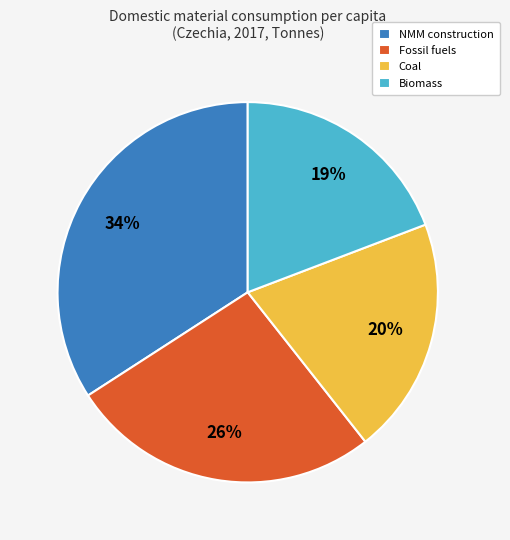

Count the number of slices in the pie.

4